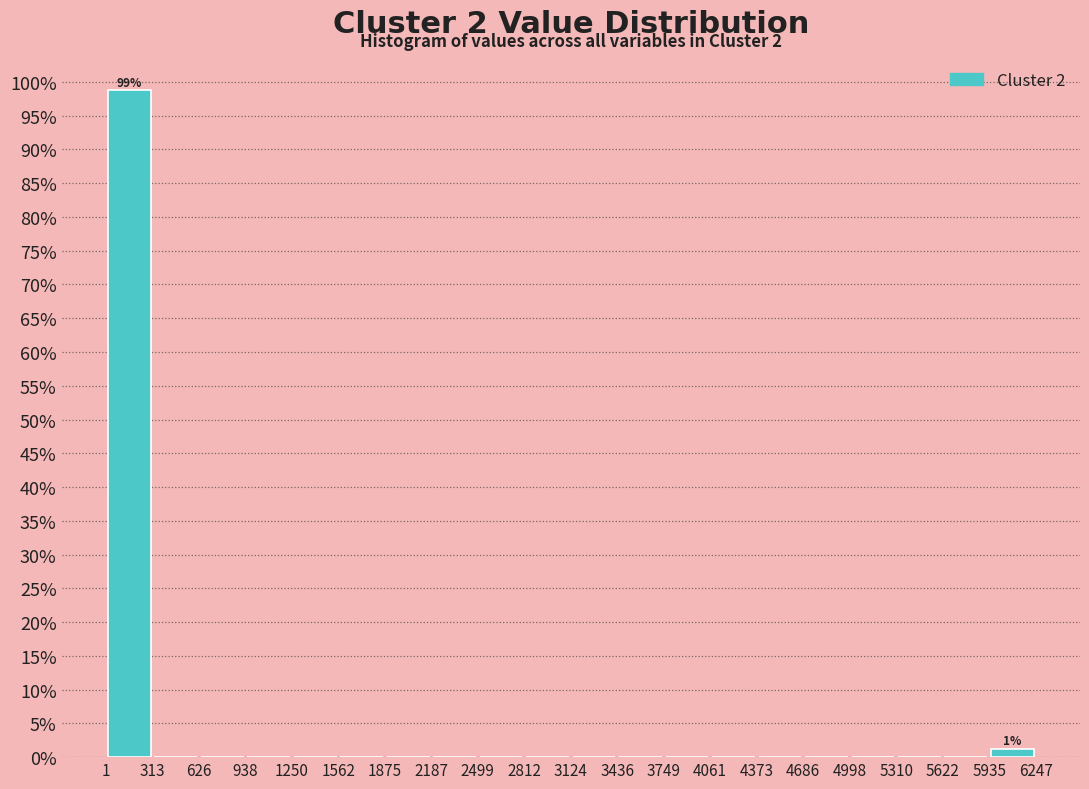

Over which range of the x-axis is the bar tallest?

1 to 313